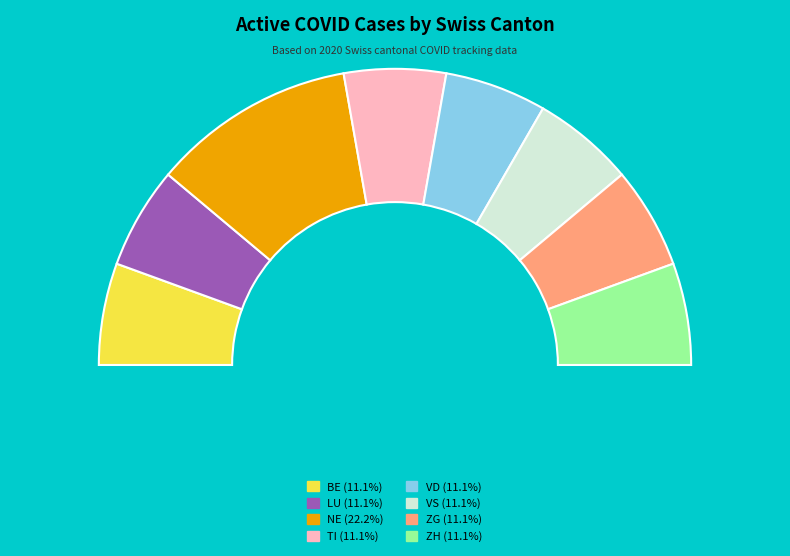

Is the sum of ZG and ZH greater than half?

No